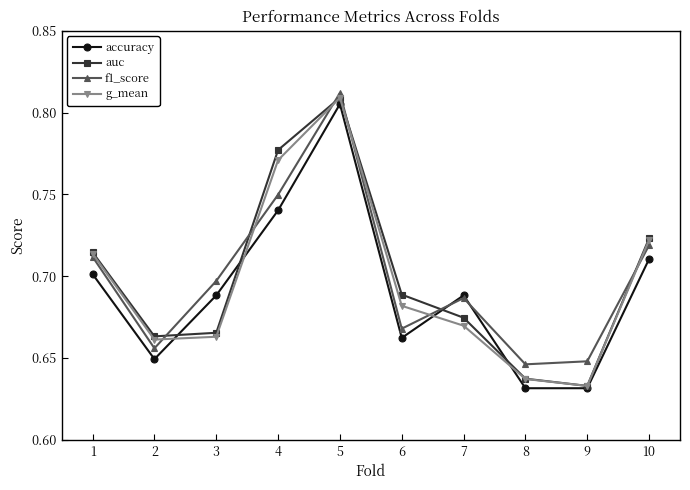

After their last crossing, which series has the higher values: g_mean or accuracy?

g_mean